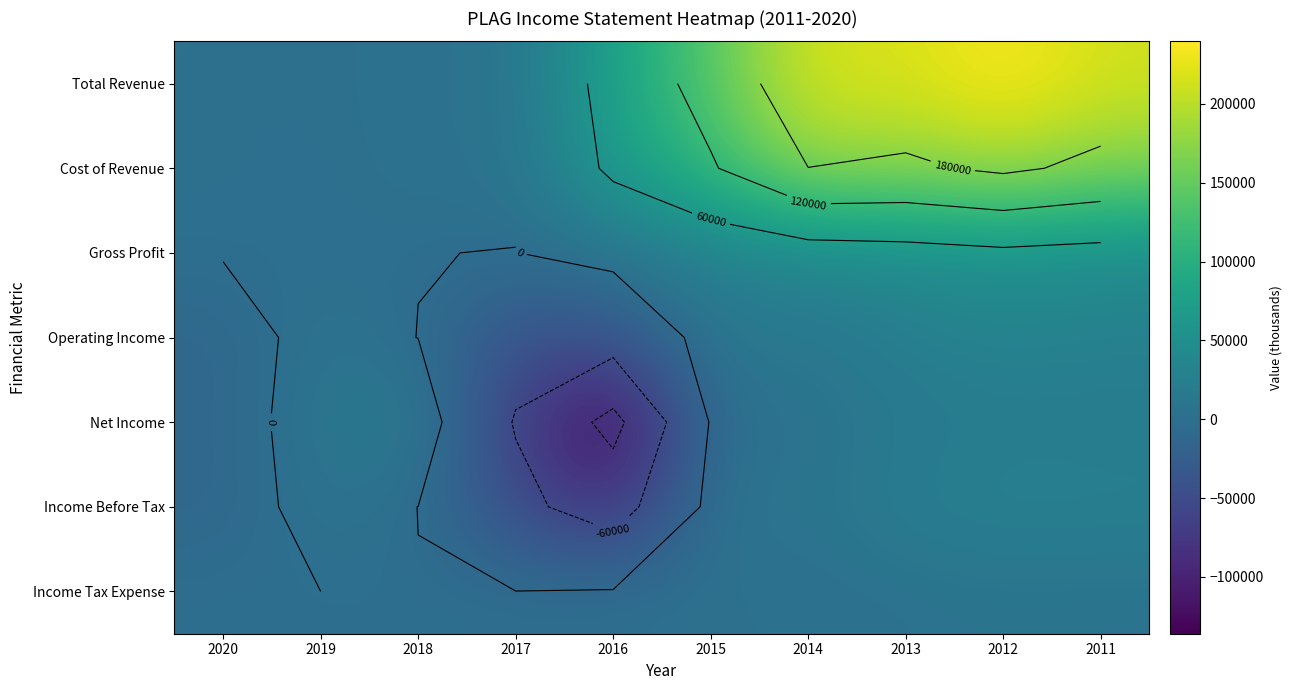

Where does the Total Revenue series first go above 140700?

2014